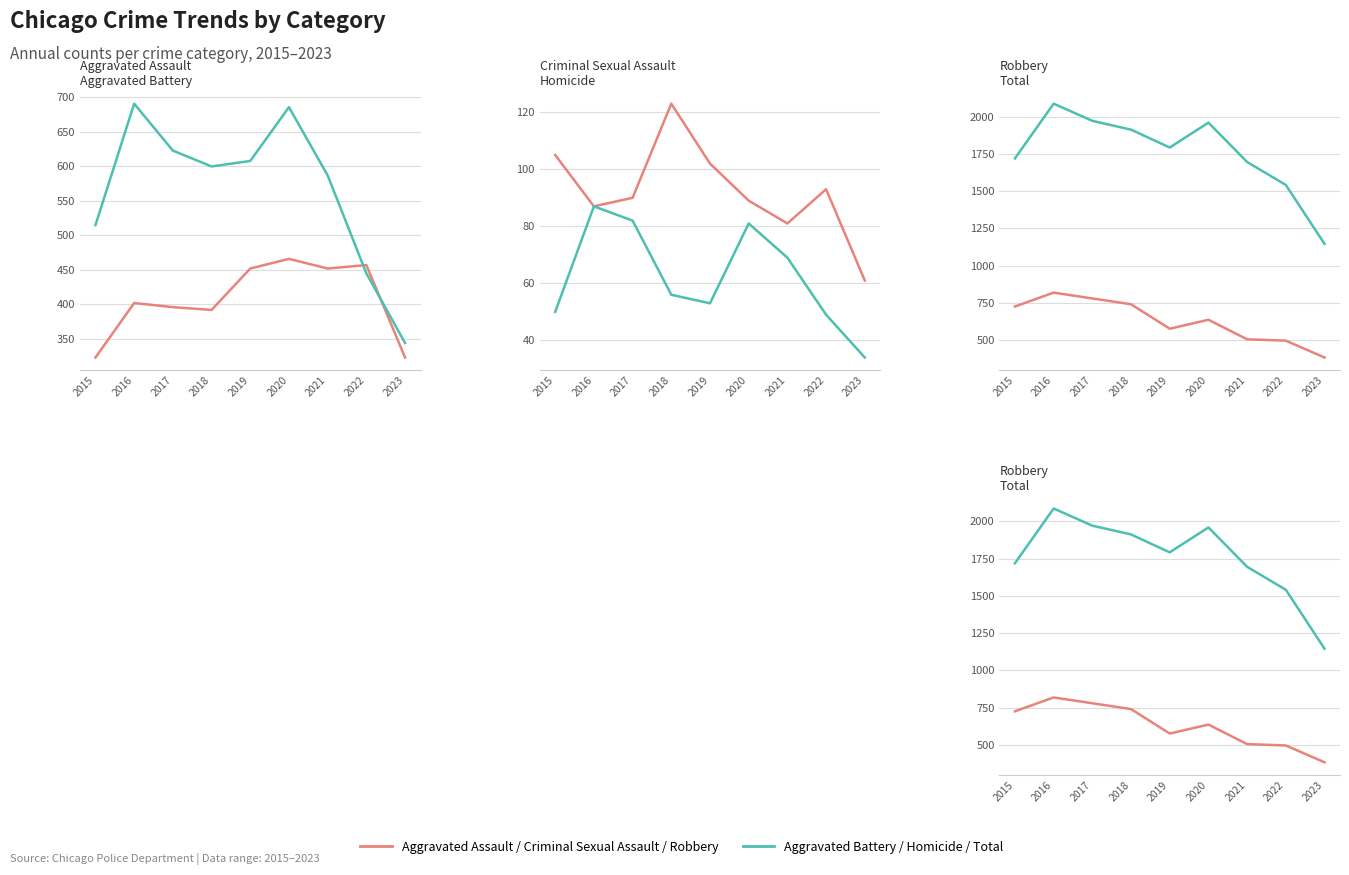

What is the total value across all series at 2023?

2292